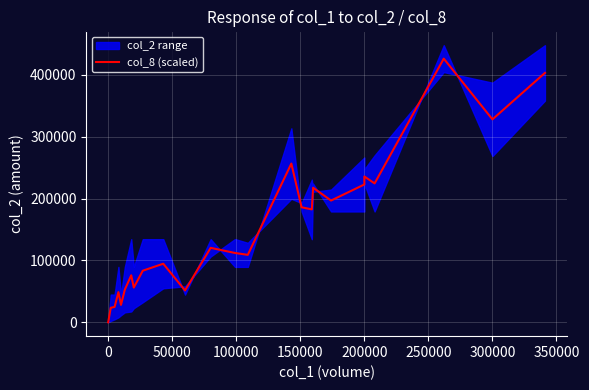

What is the change in value from 0 to 200000?

+235832.5